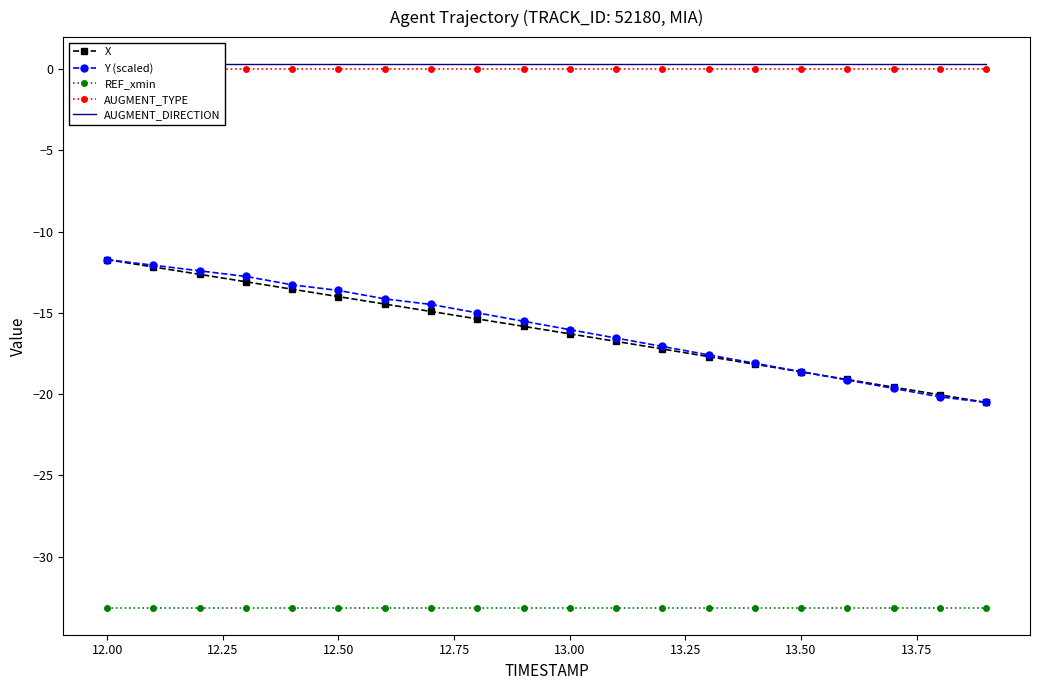

Count the number of categories in the chart.

20